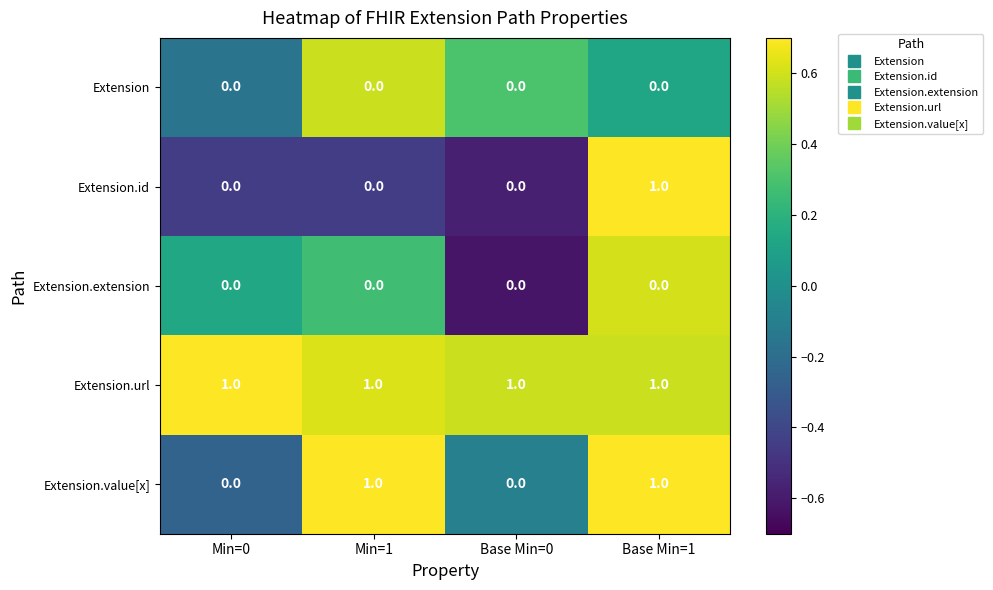

True or false: Extension.url has a value of 1 at Min=0.

True